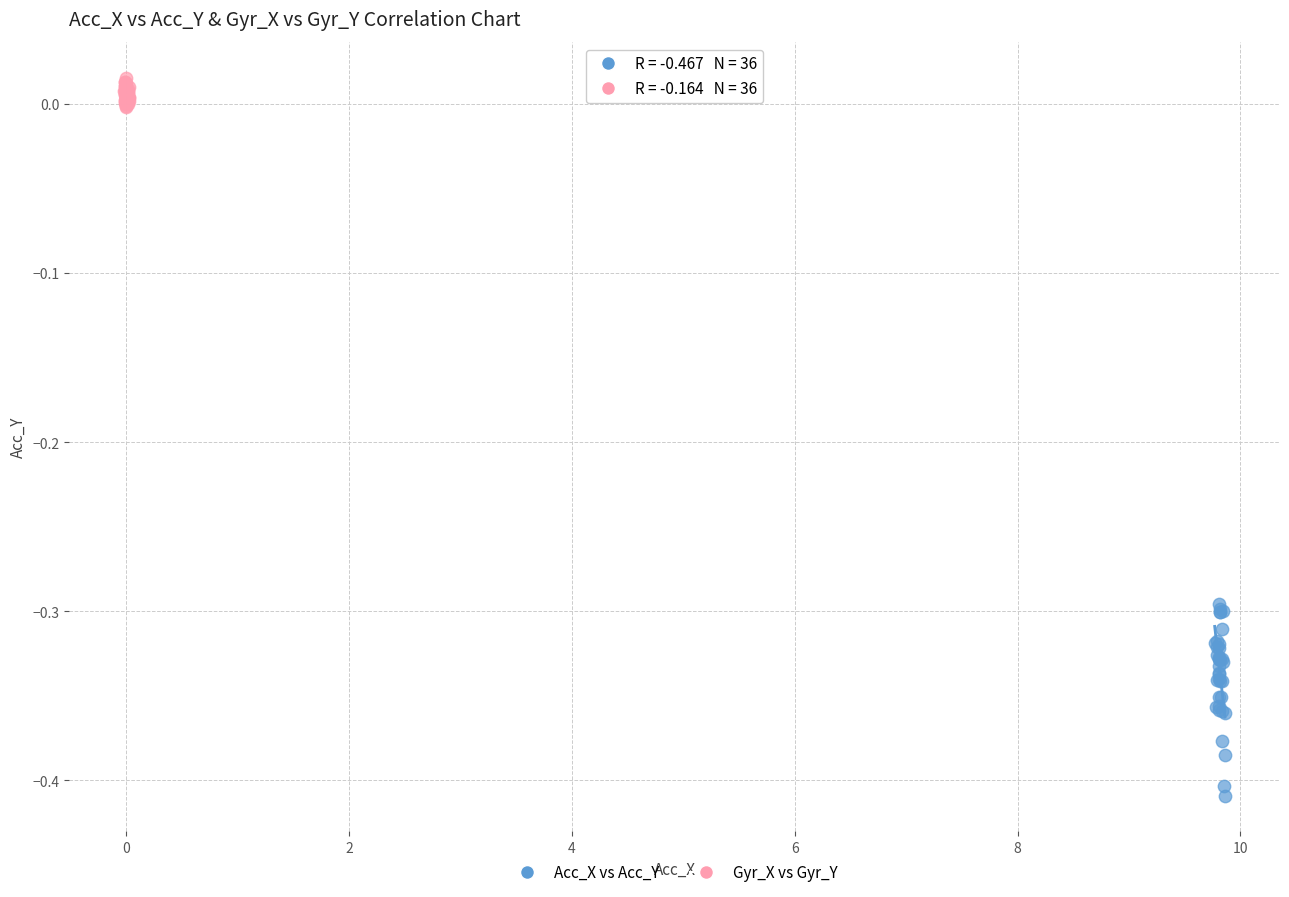

Which series contains the lowest Y value?

Acc_X vs Acc_Y